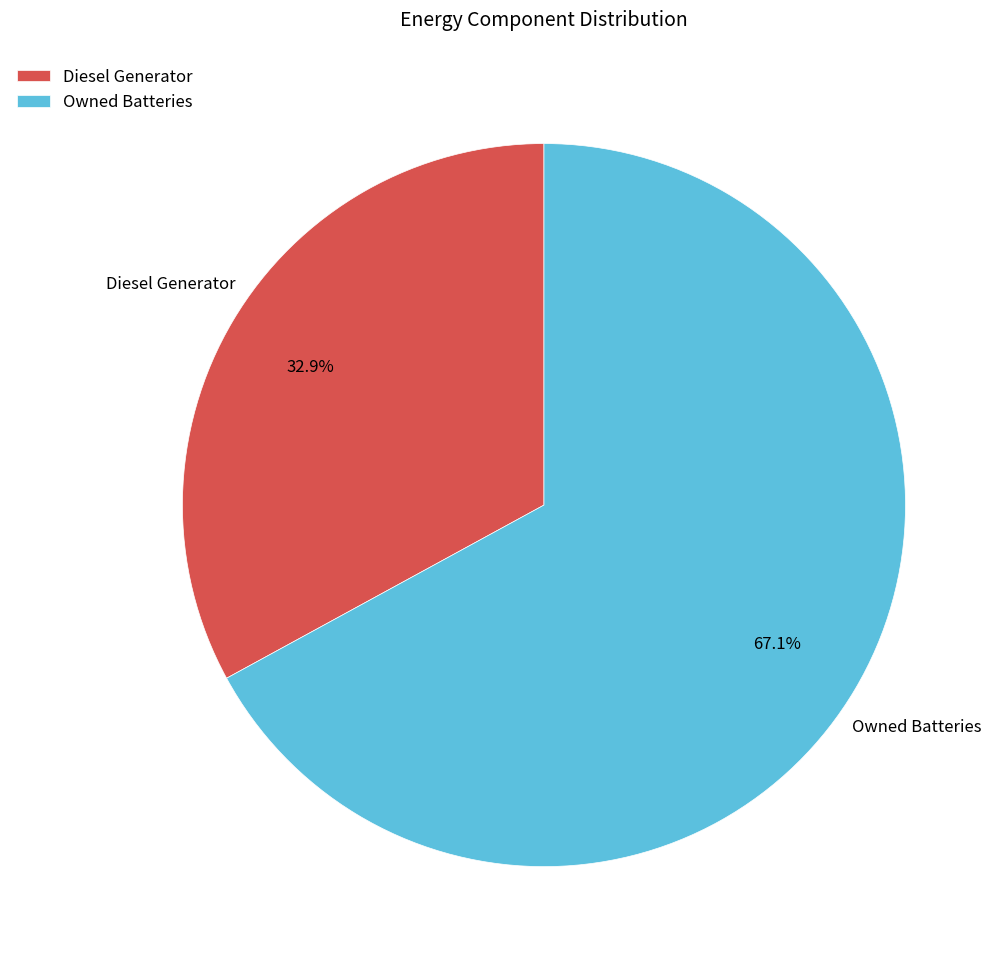

To the nearest percent, what is the difference between the largest and smallest slice percentages?

34%